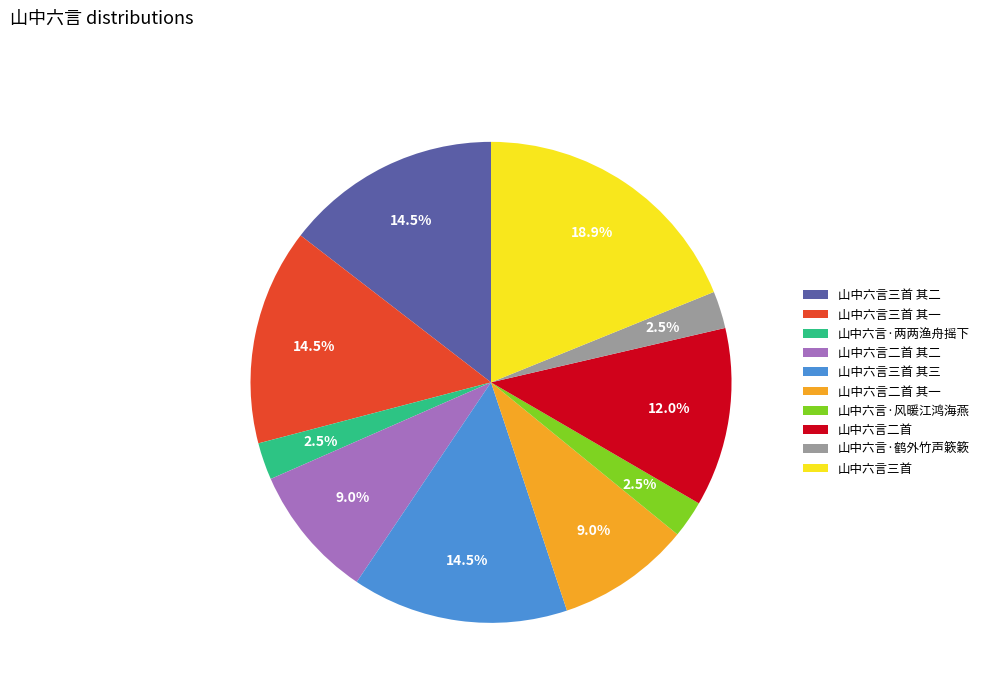

Is the sum of 山中六言·风暖江鸿海燕 and 山中六言三首 其二 greater than half?

No